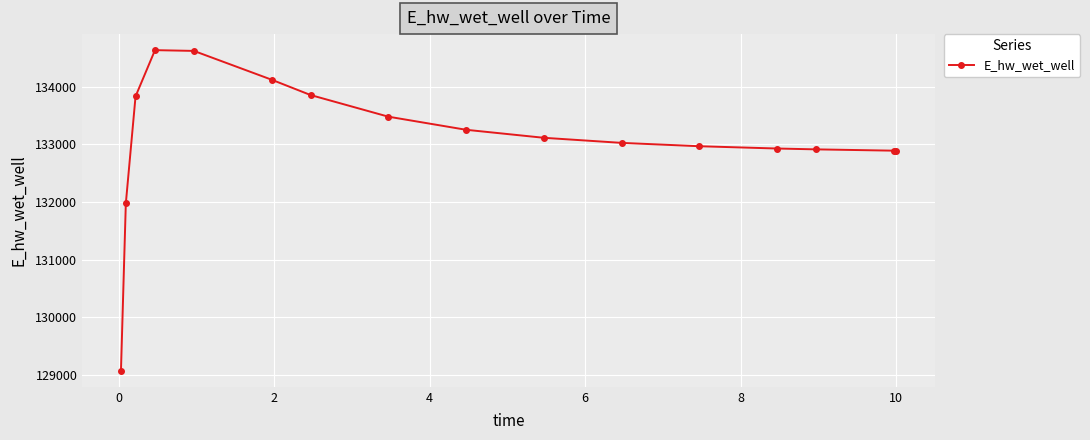

How many values are below 133110?

8